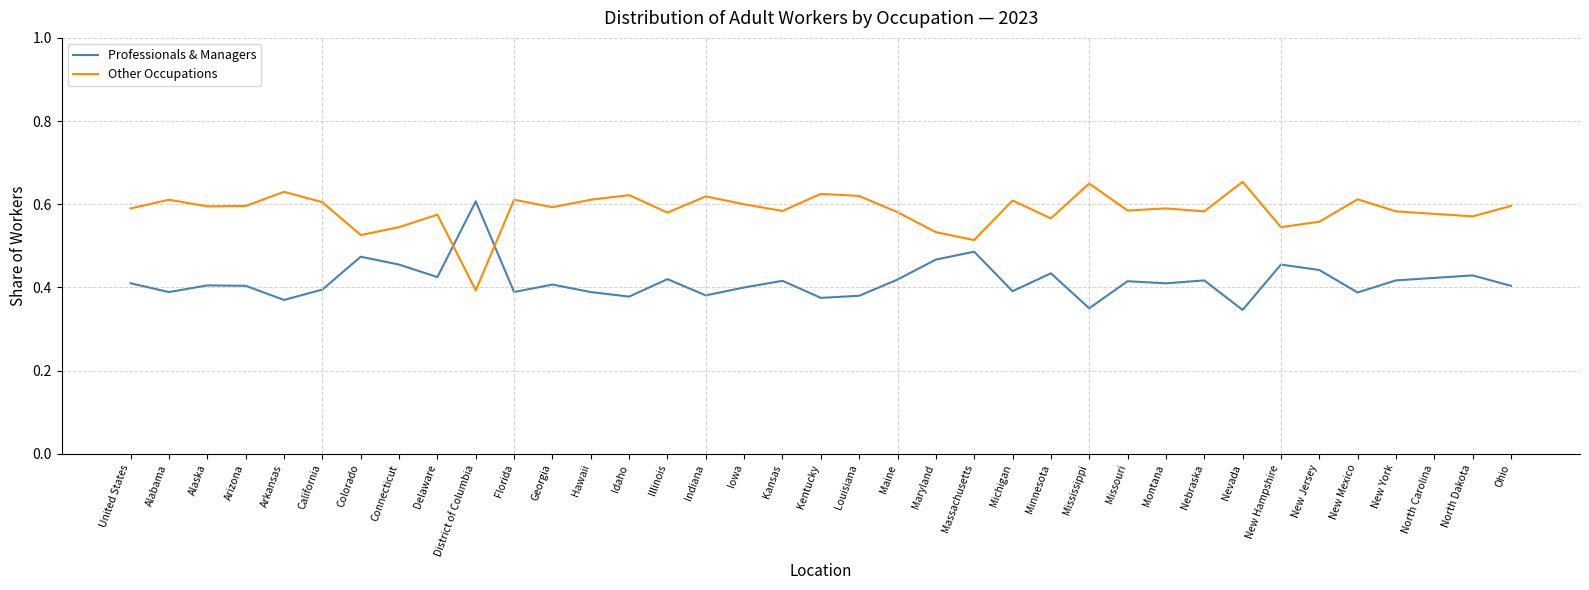

Which series ends up on top after the final intersection of Professionals & Managers and Other Occupations?

Other Occupations